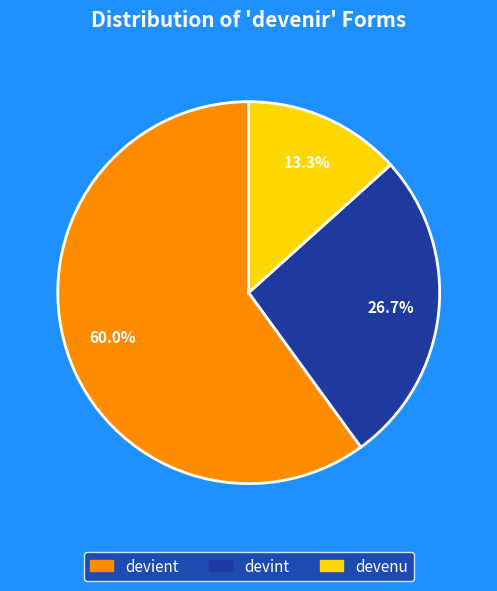

What is the majority slice?

devient